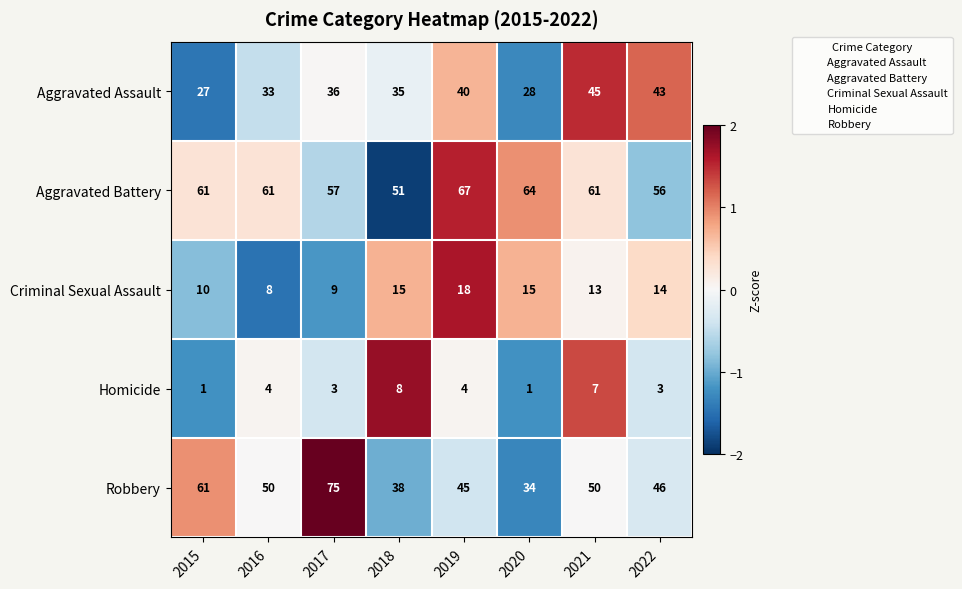

At how many categories does at least one series exceed 33?

8